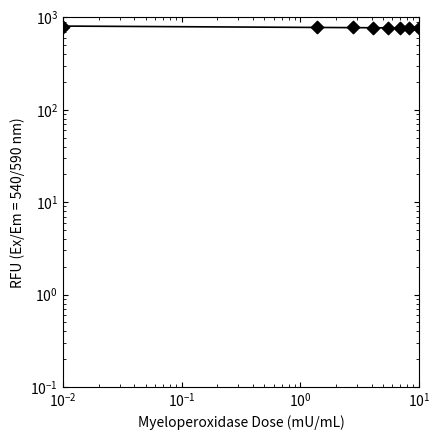

What is the change in value from $\mathdefault{10^{0}}$ to $\mathdefault{10^{1}}$?

-2.8